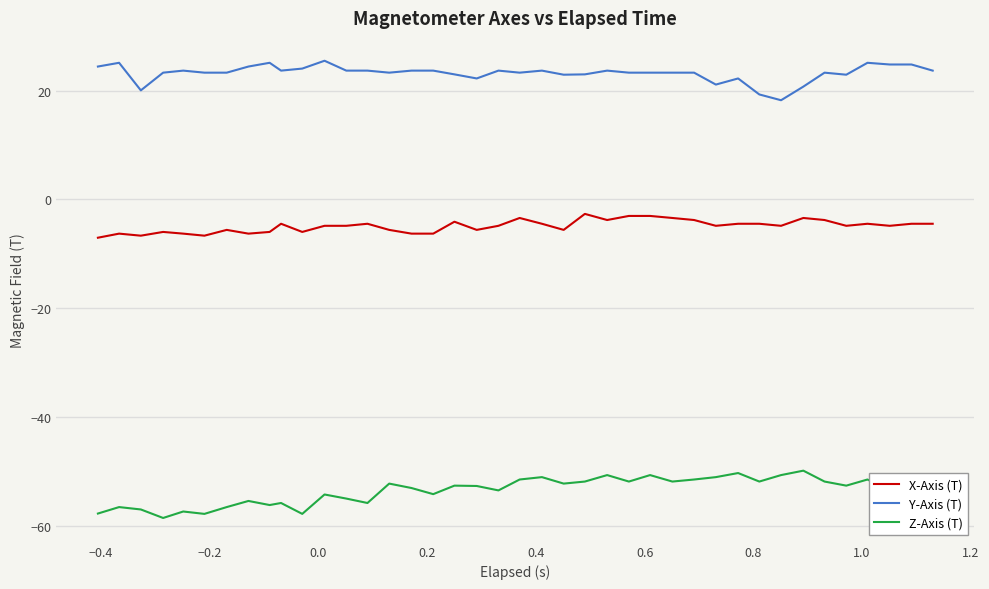

What is the greatest value displayed?

25.5